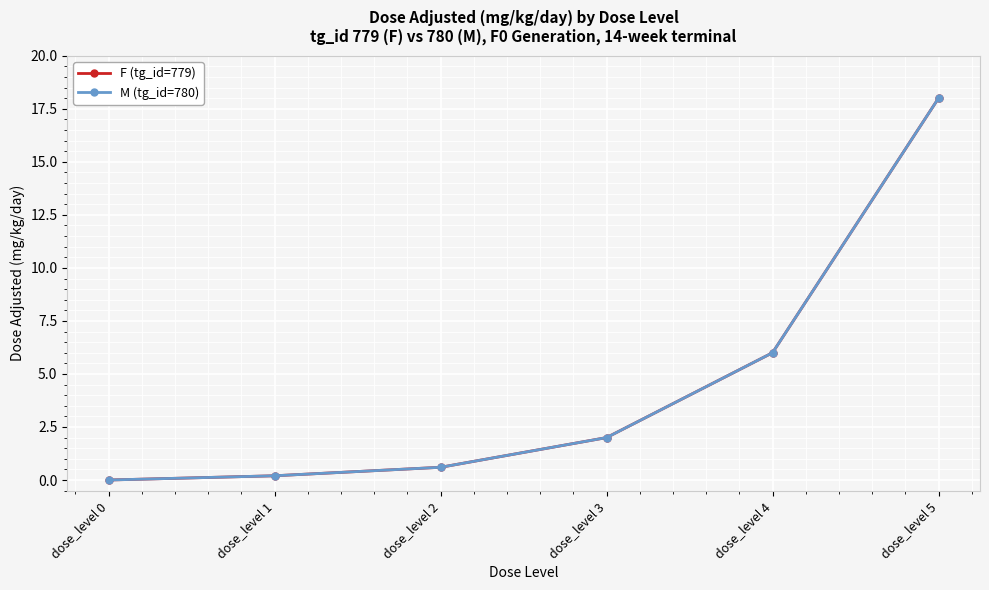

Rank the series by their maximum value, from lowest to highest.

F (tg_id=779), M (tg_id=780)